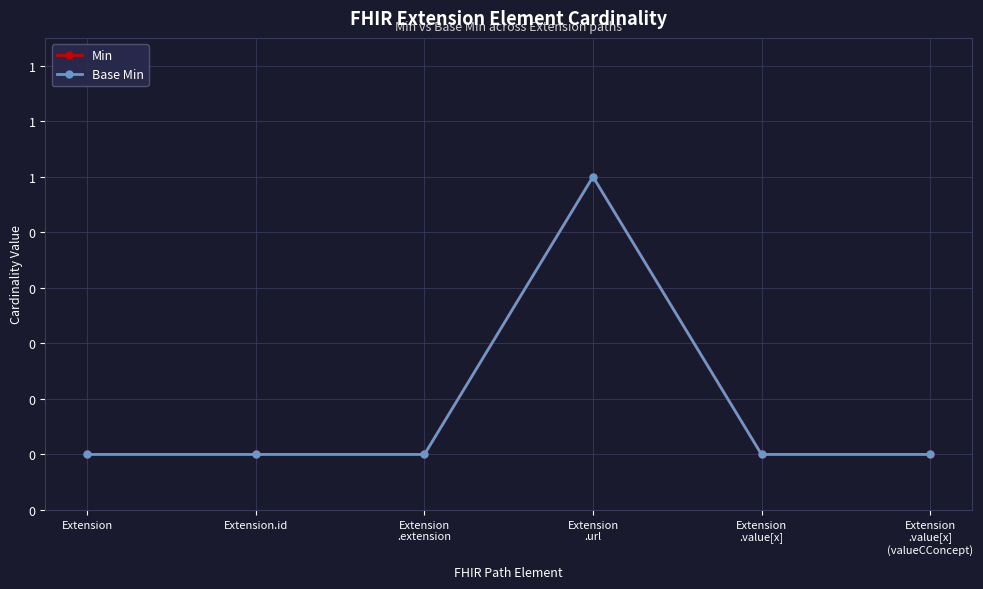

Is this an area chart (filled region under the line)?

No